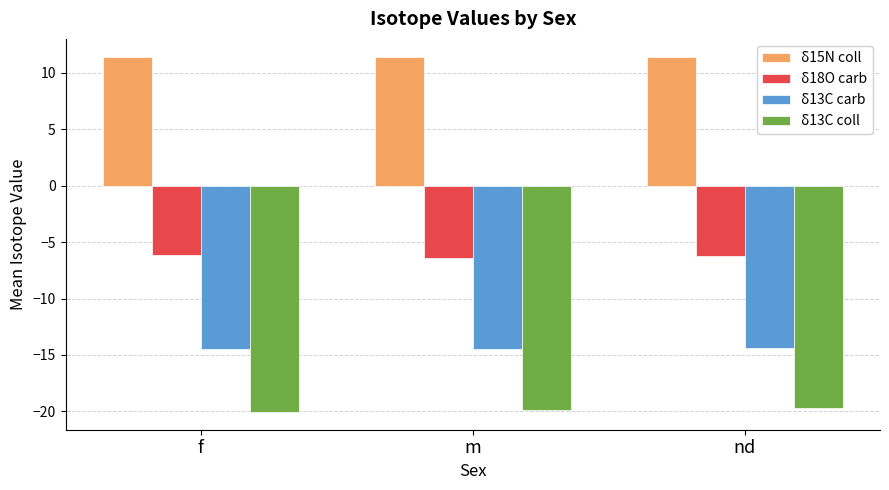

How many groups of bars are there?

3